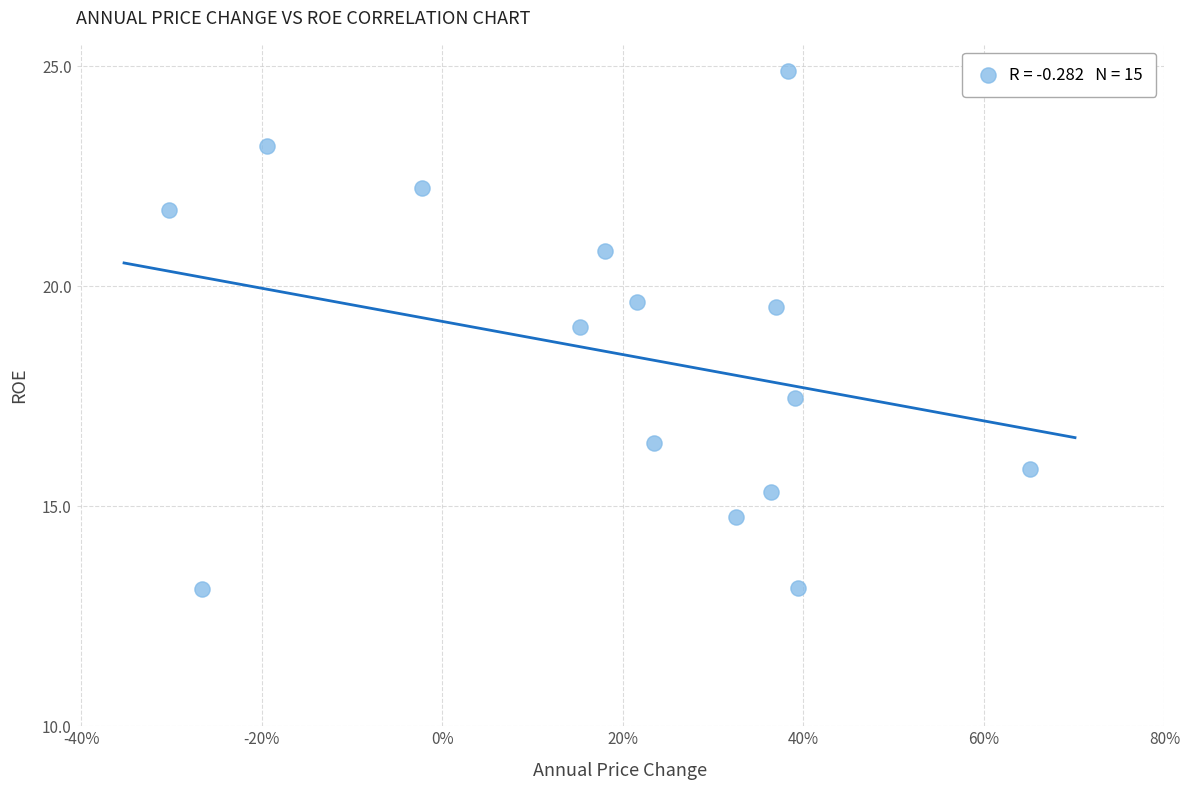

What is the range of Y values (max minus min)?

11.8